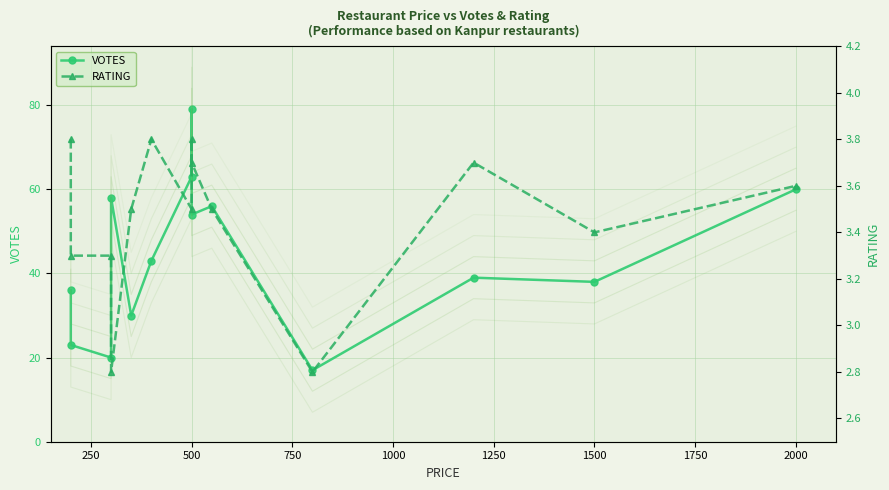

Is the value of VOTES at 750 greater than the value of RATING at 500?

Yes